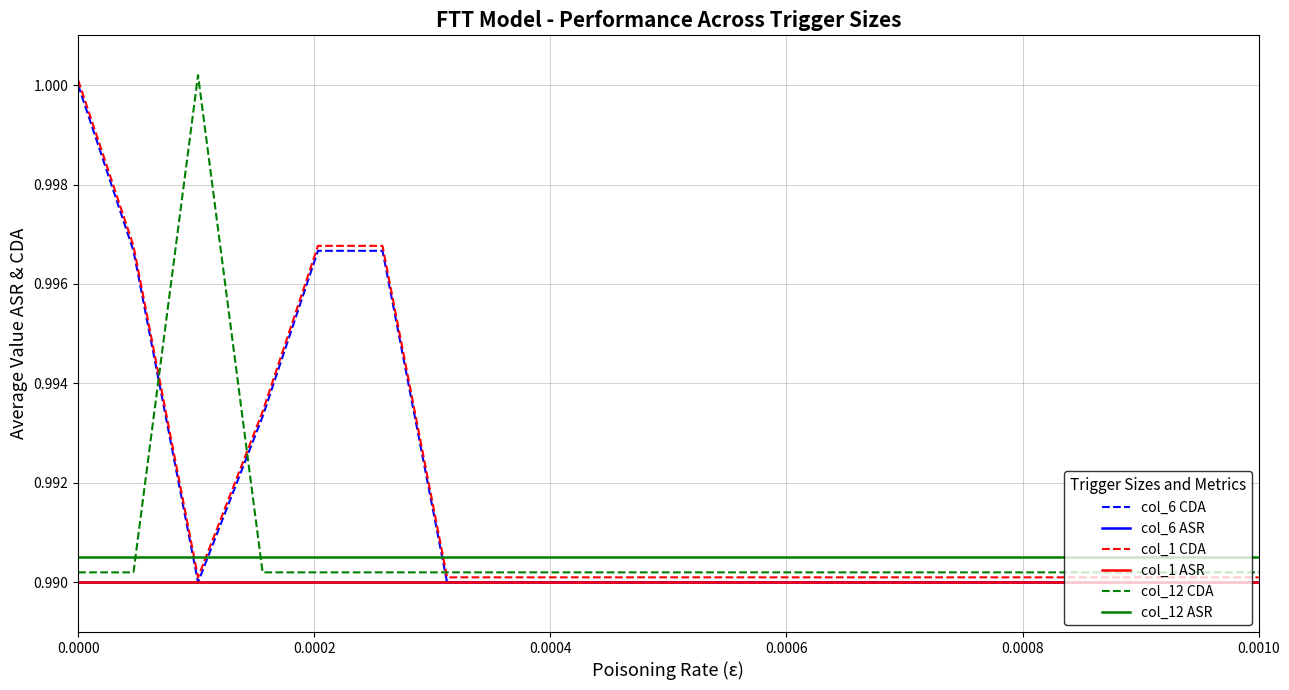

Which series ends up on top after the final intersection of col_6 CDA and col_12 ASR?

col_12 ASR